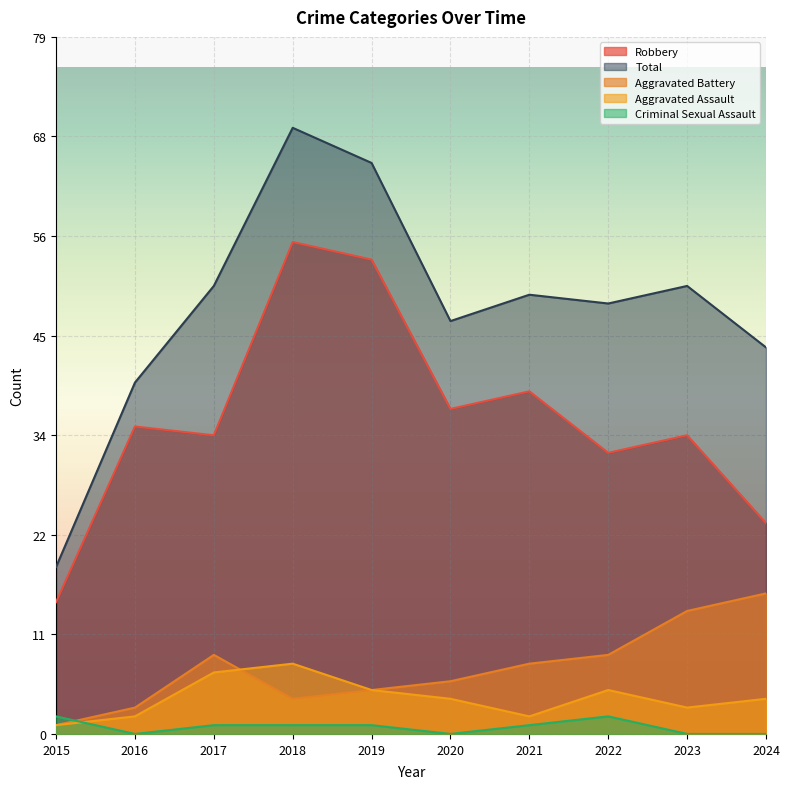

True or false: Criminal Sexual Assault has more than 2 points higher than both neighbors.

False